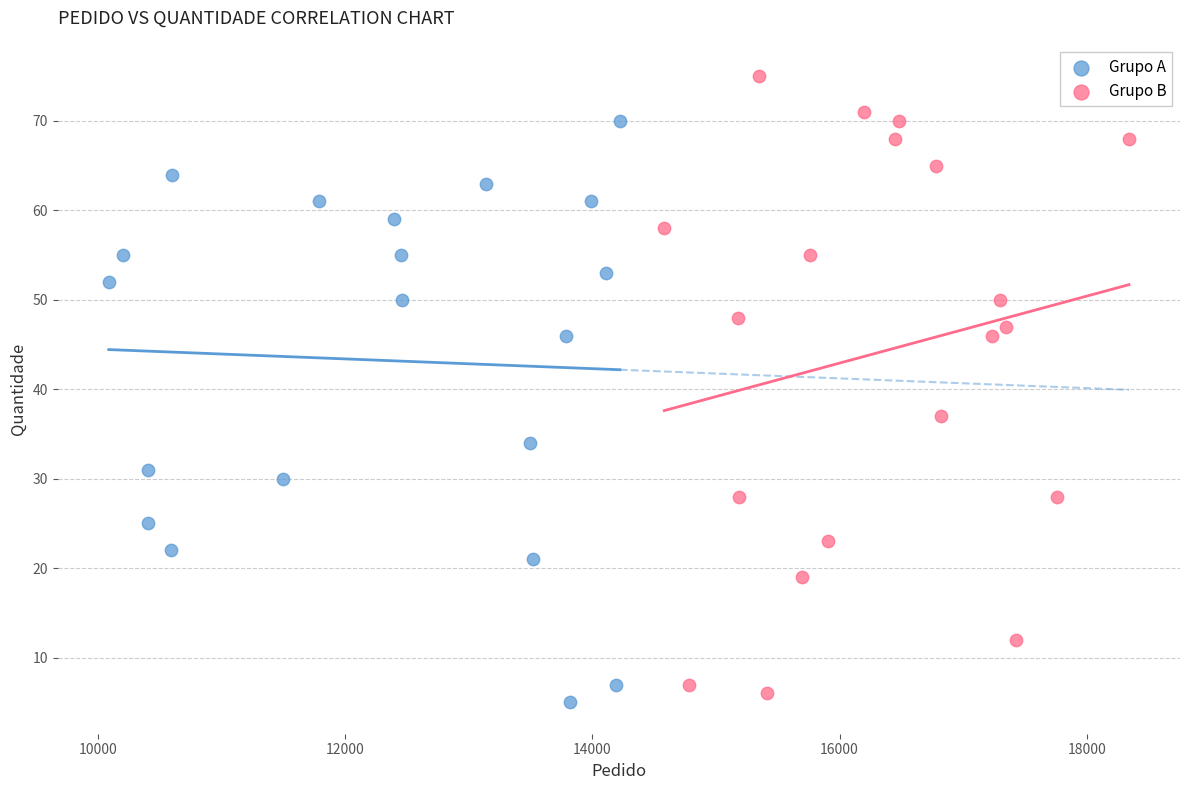

What are all the series names shown in the legend?

Grupo A, Grupo B